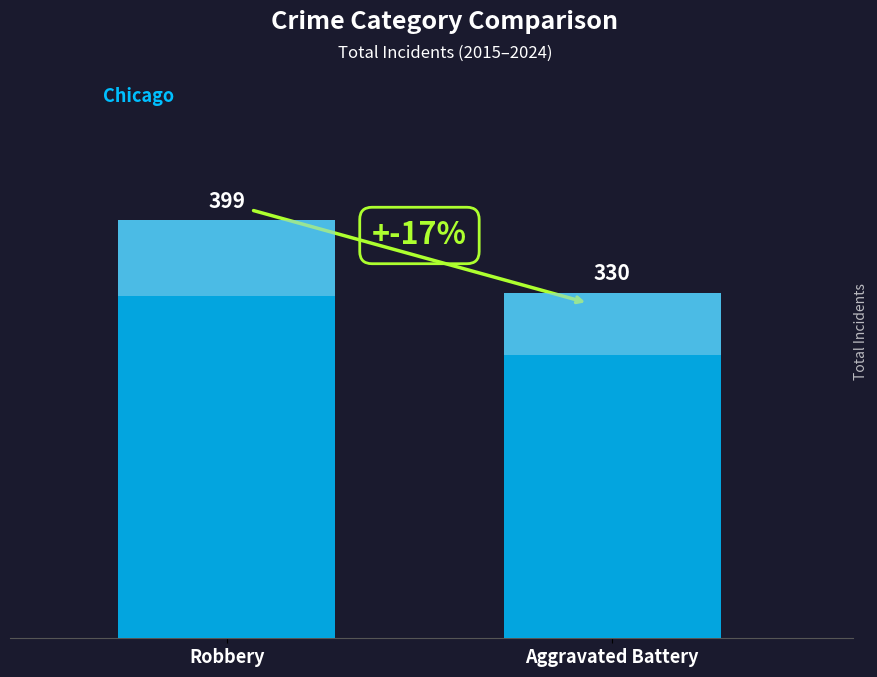

What is the sum of all values?

729